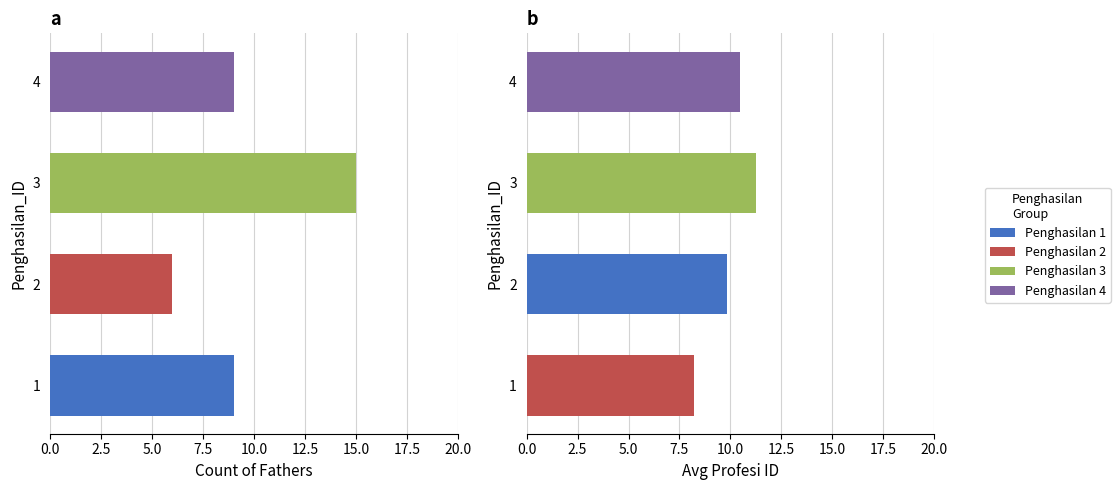

What is the difference between the highest and lowest values at 3?

3.5